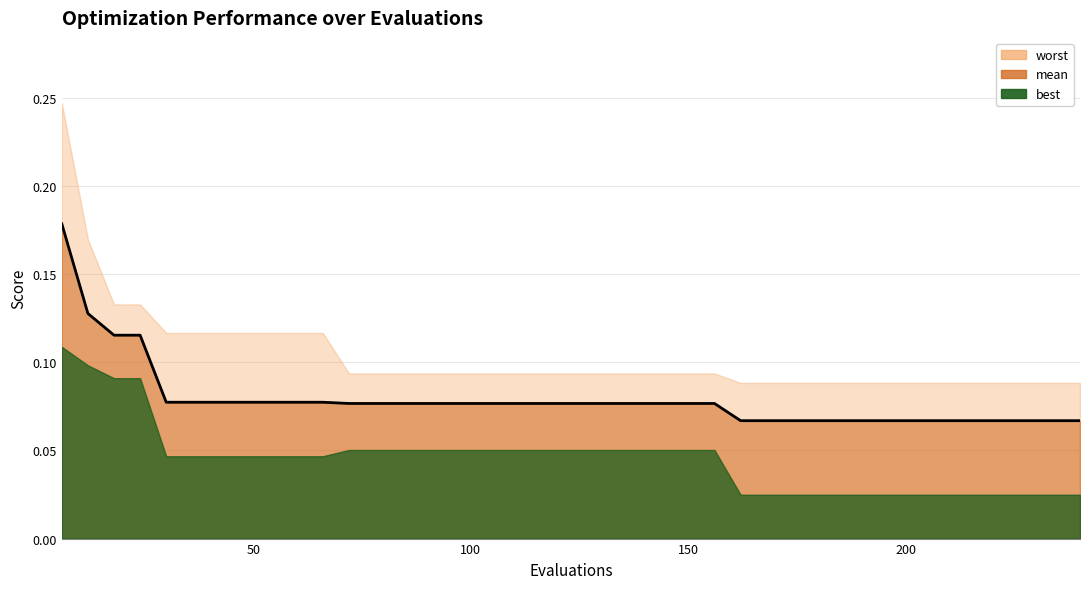

Reading right to left, extract all data points from this chart.

worst: 0.1	0.1	0.1	0.1	0.1	0.1	0.1	0.1	0.1	0.1	0.1	0.1	0.1	0.1	0.1	0.1	0.1	0.1	0.1	0.1	0.1	0.1	0.1	0.1	0.1	0.1	0.1	0.1	0.1	0.1	0.1	0.1	0.1	0.1	0.1	0.1	0.1	0.1	0.2	0.2
mean: 0.1	0.1	0.1	0.1	0.1	0.1	0.1	0.1	0.1	0.1	0.1	0.1	0.1	0.1	0.1	0.1	0.1	0.1	0.1	0.1	0.1	0.1	0.1	0.1	0.1	0.1	0.1	0.1	0.1	0.1	0.1	0.1	0.1	0.1	0.1	0.1	0.1	0.1	0.1	0.2
best: 0.0	0.0	0.0	0.0	0.0	0.0	0.0	0.0	0.0	0.0	0.0	0.0	0.0	0.0	0.1	0.1	0.1	0.1	0.1	0.1	0.1	0.1	0.1	0.1	0.1	0.1	0.1	0.1	0.1	0.0	0.0	0.0	0.0	0.0	0.0	0.0	0.1	0.1	0.1	0.1